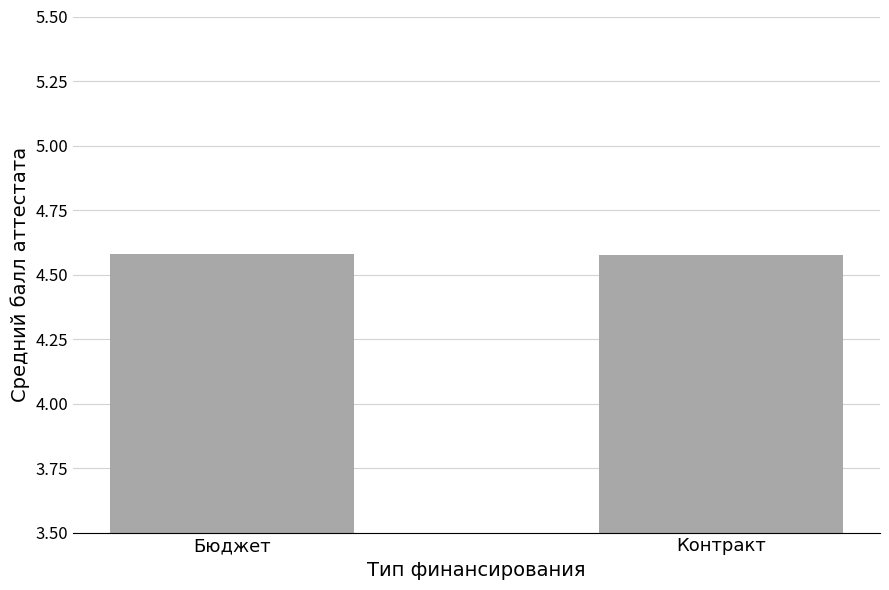

What position from the right is Бюджет?

2